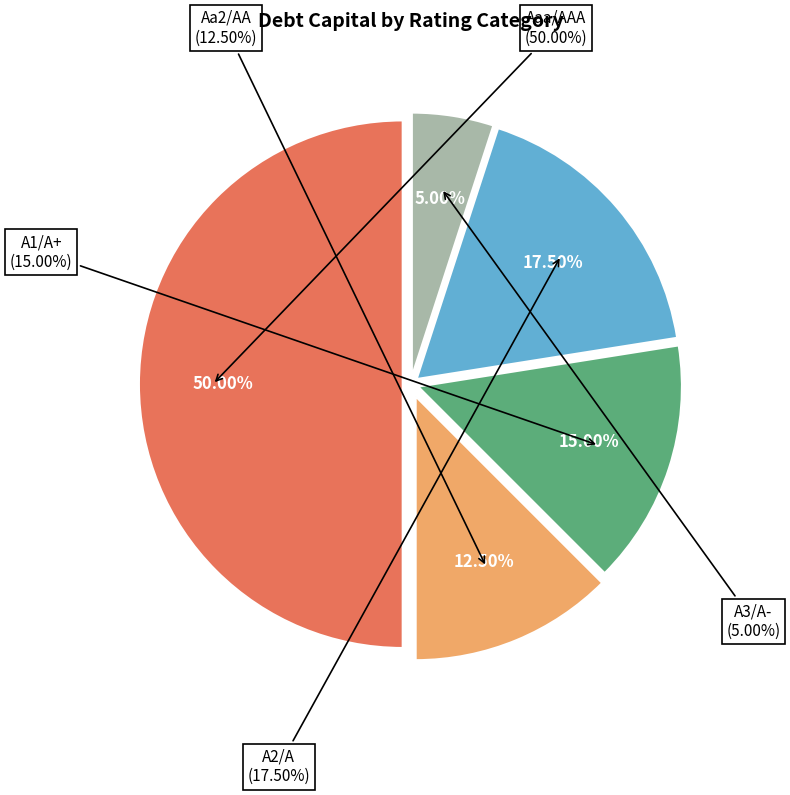

Rank the categories by value from highest to lowest.

Aaa/AAA, A2/A, A1/A+, Aa2/AA, A3/A-